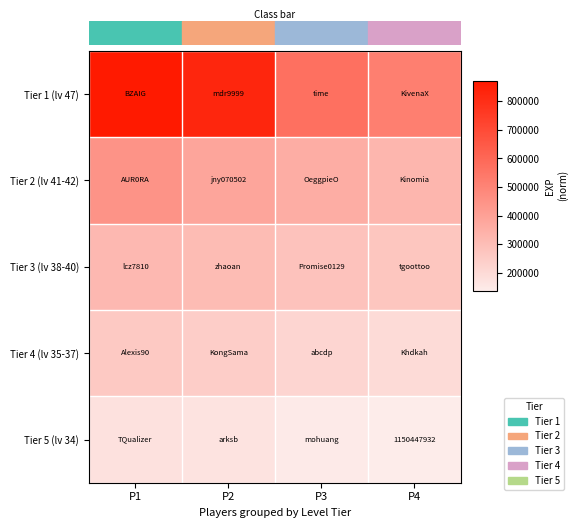

The Tier 3 (lv 38-40) series shows 148941 at P3. True or false?

False